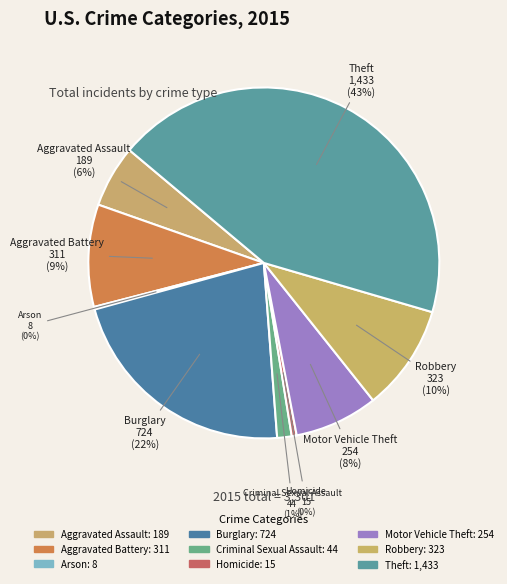

To the nearest percent, what is the combined percentage of Burglary and Robbery?

32%